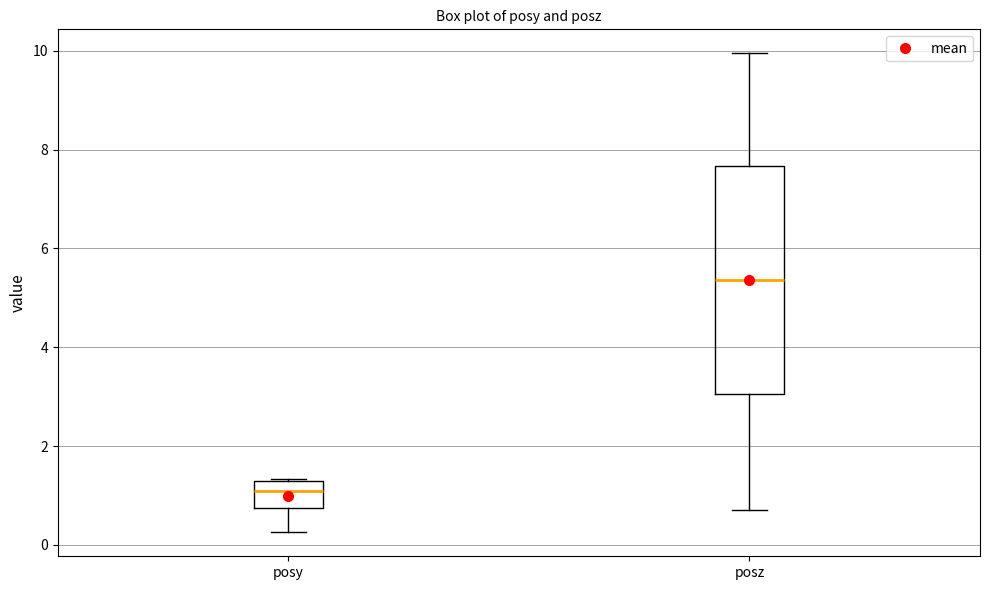

Reading left to right, read every box against the y-axis: the position of its median line, the range the box covers, and the ends of its whiskers. The values are not printed on the chart, so give them approximately, as read against the axis.

posy: median 1.0, box 0.8 to 1.2, whiskers 0.2 to 1.4
posz: median 5.4, box 3.0 to 7.6, whiskers 0.8 to 10.0